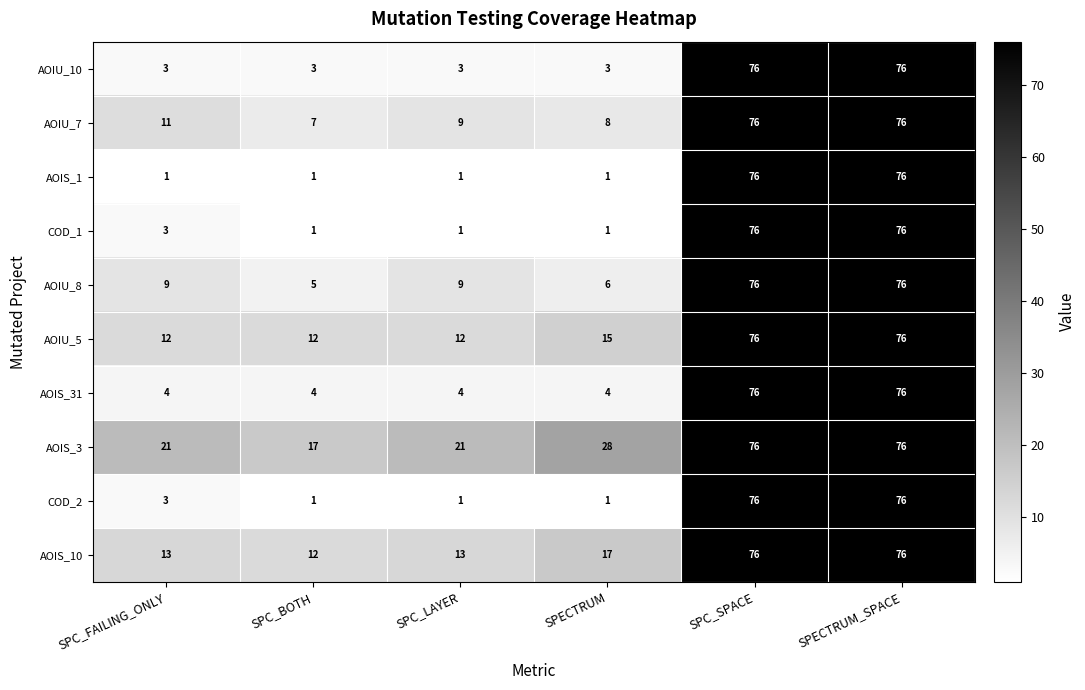

Read the AOIS_3 value at SPC_SPACE, to the nearest 10.

80